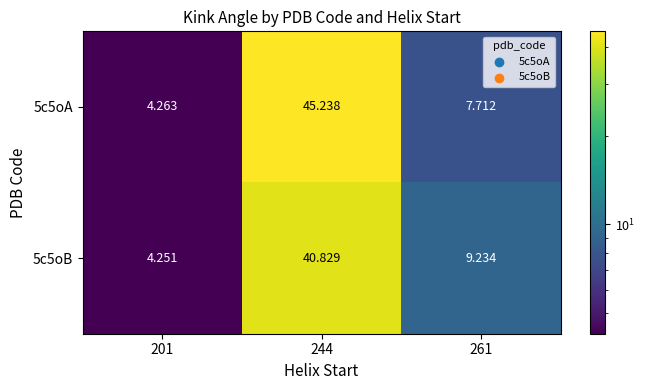

What is the difference between the highest and lowest values at 244?

4.4